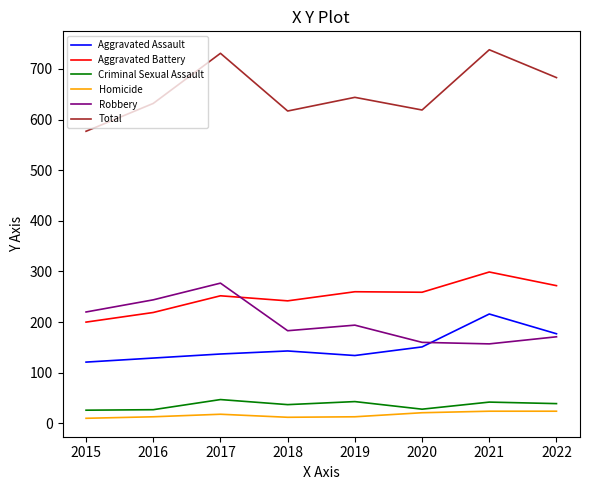

True or false: Robbery and Homicide intersect in this chart.

False